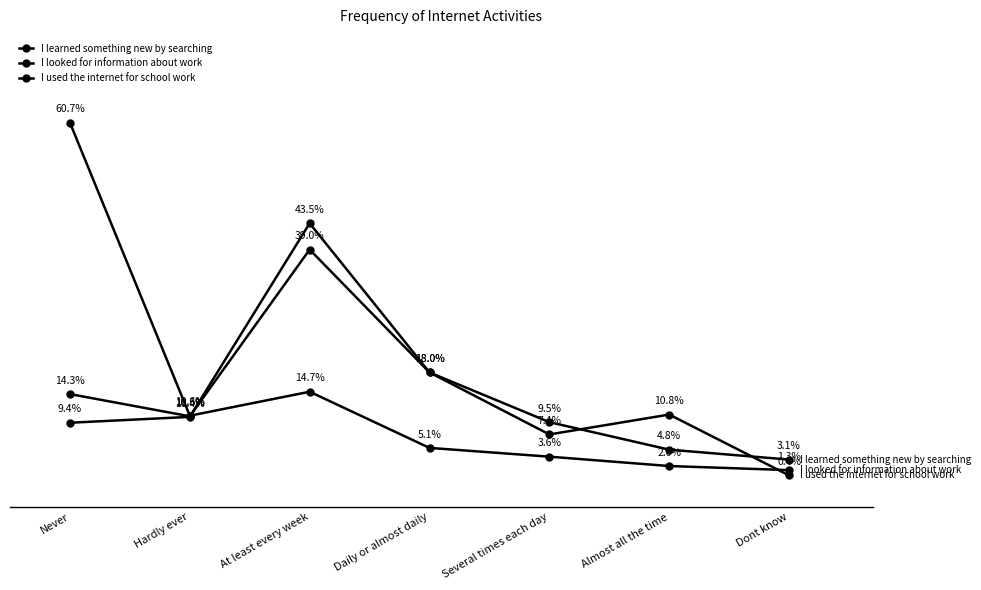

The I looked for information about work series shows 17.8 at Hardly ever. True or false?

False